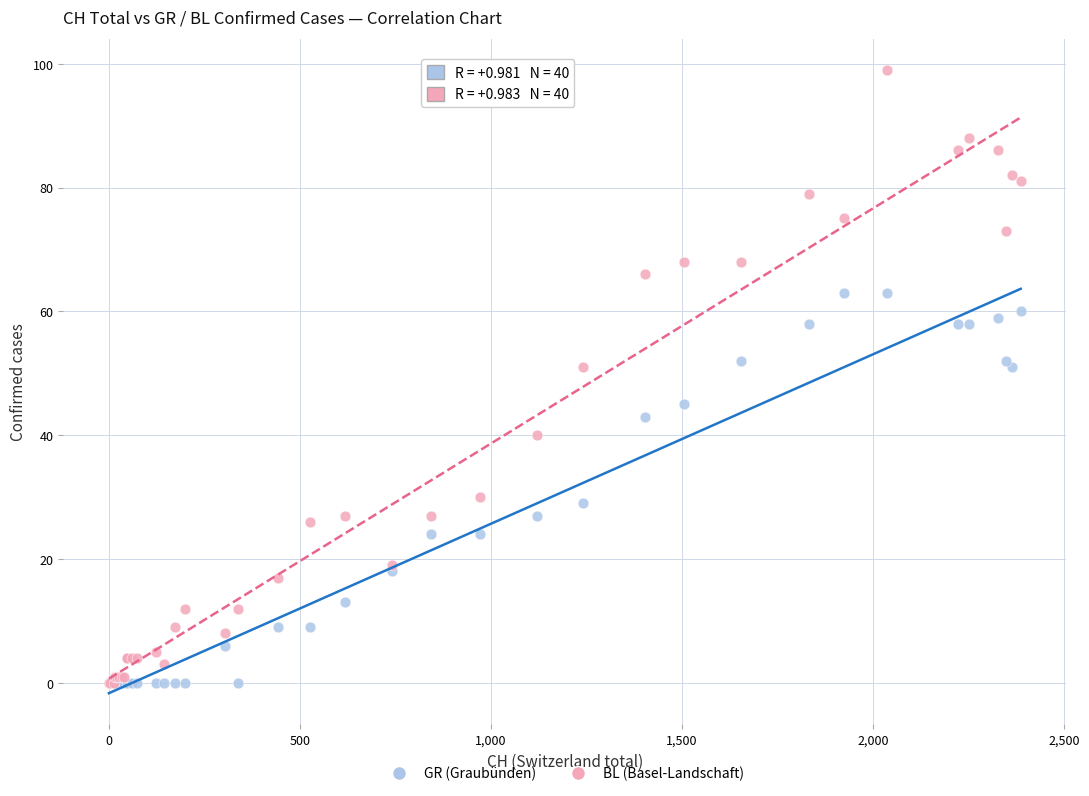

What are all the series names shown in the legend?

GR (Graubünden), BL (Basel-Landschaft)